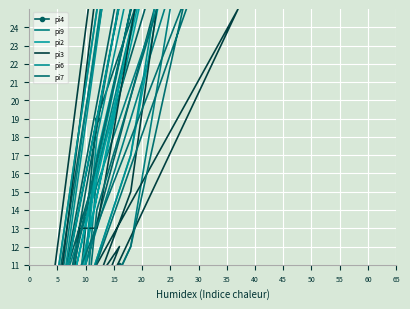

What value does the pi6 series have at 40, to the nearest 10?

20